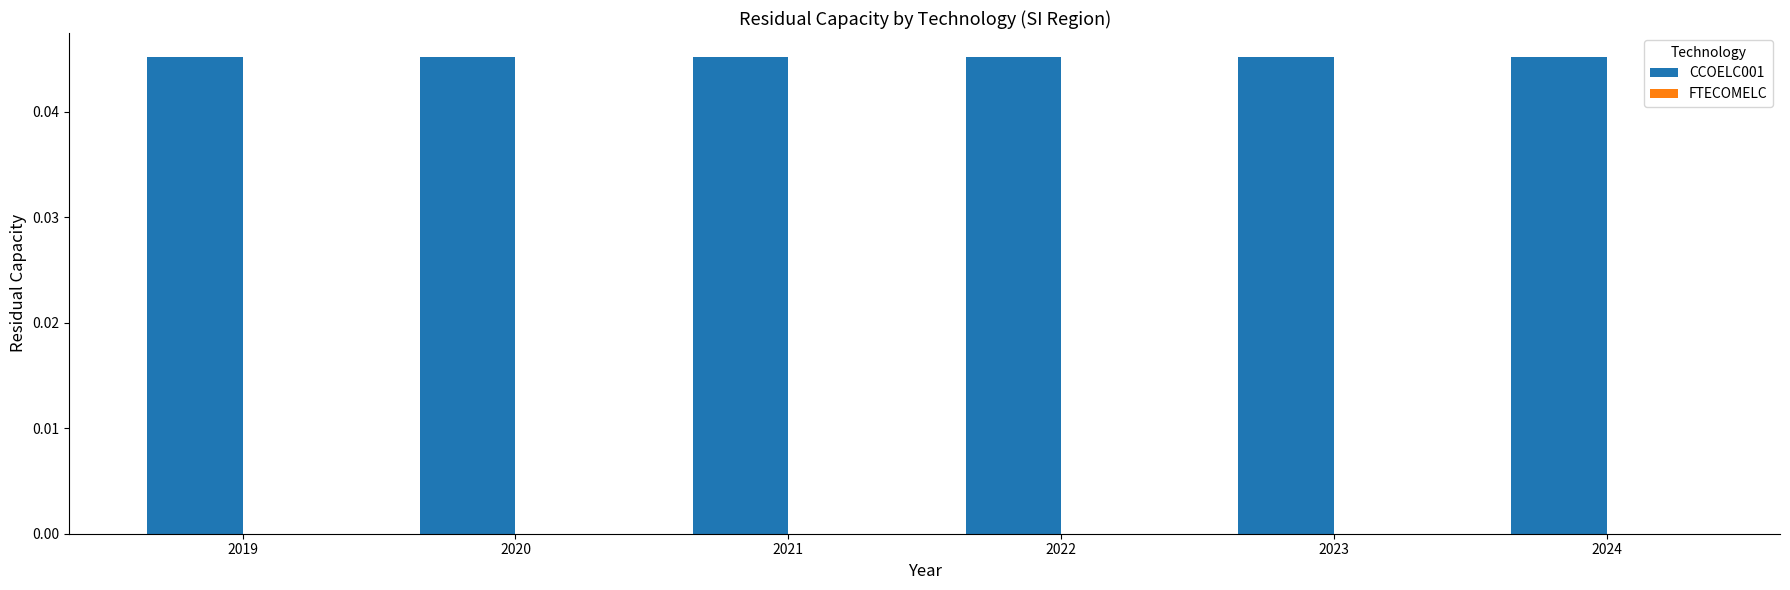

Rank the series by their maximum value, from lowest to highest.

FTECOMELC, CCOELC001